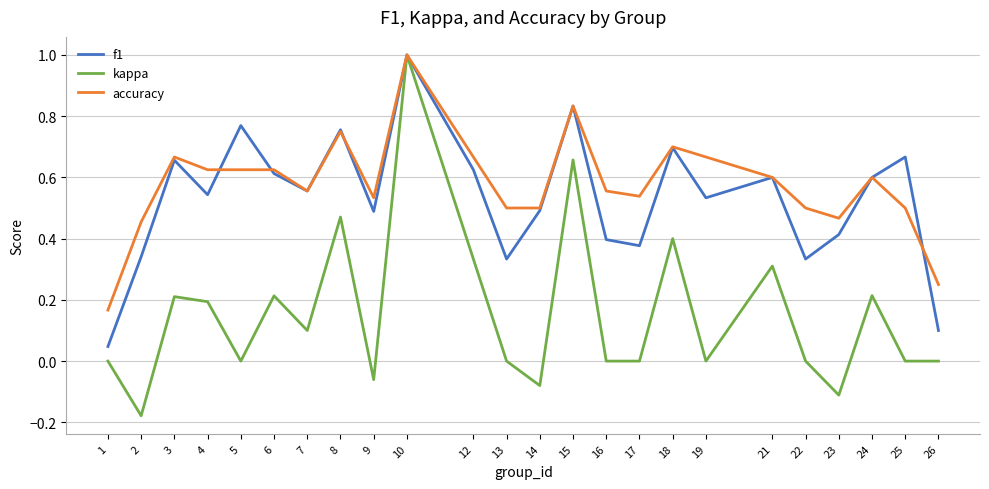

Between 6 and 12, which series saw the biggest shift?

kappa